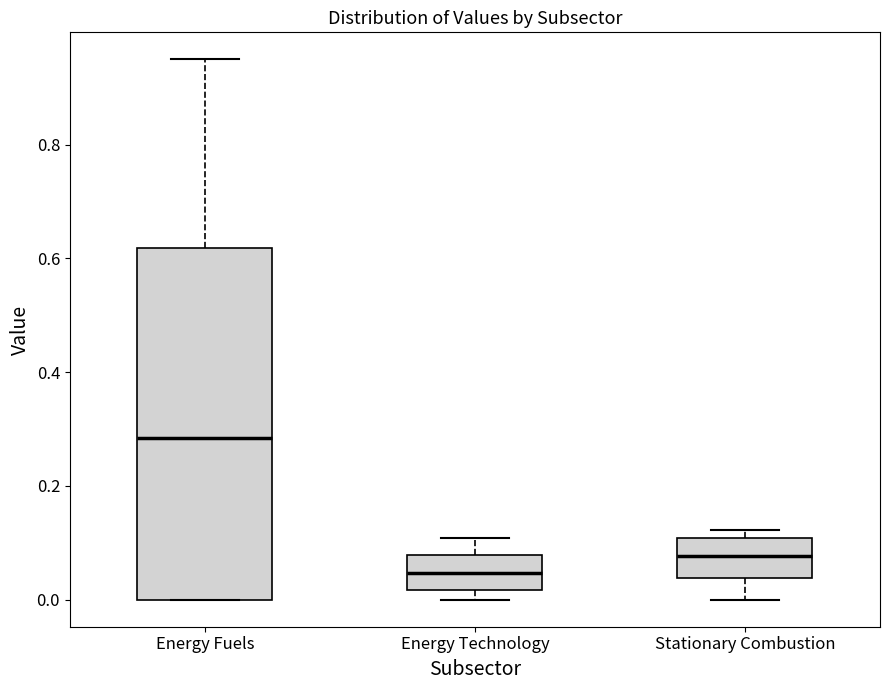

Where is the upper edge of the box for Stationary Combustion on the y-axis? The values are not printed on the chart, so give them approximately, as read against the axis.

0.10